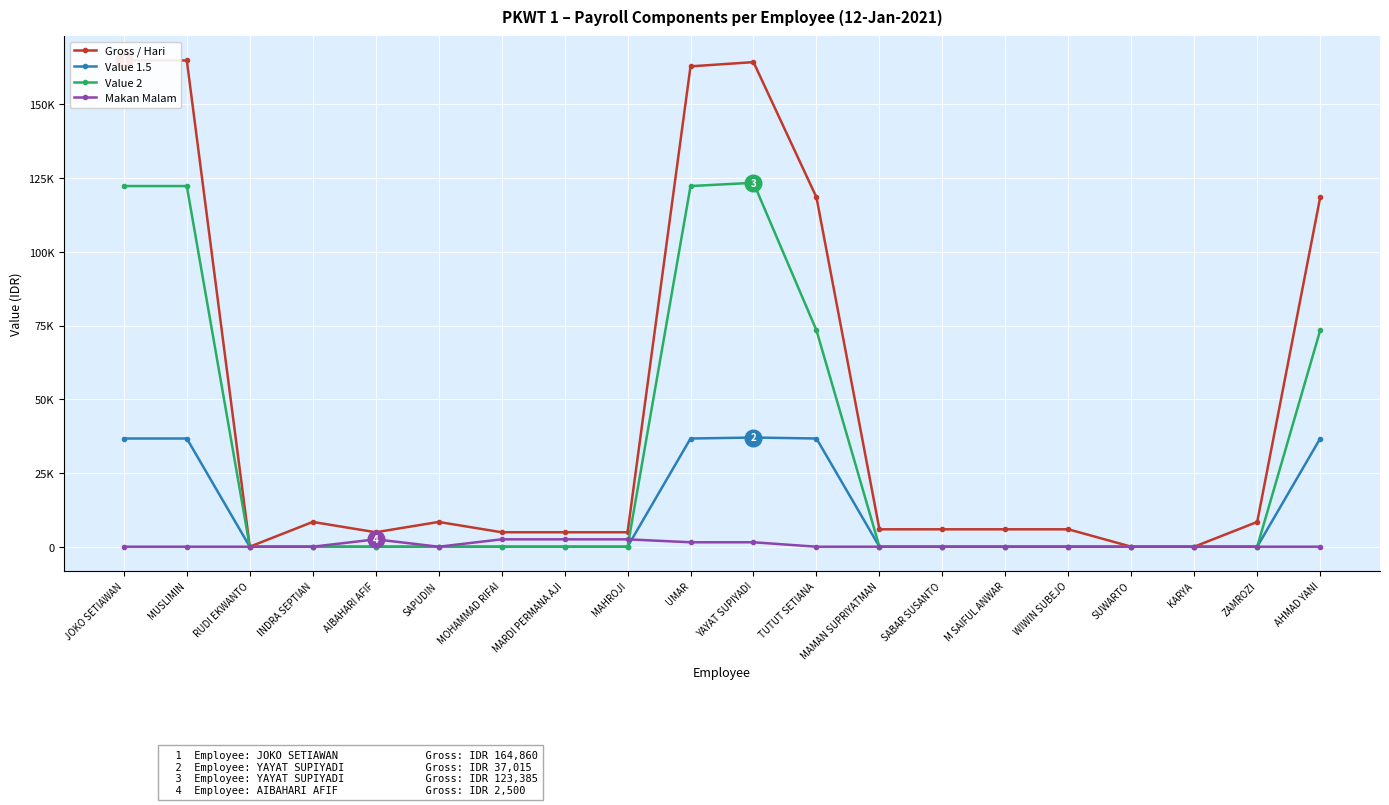

How many values in the Value 1.5 series exceed 0?

6